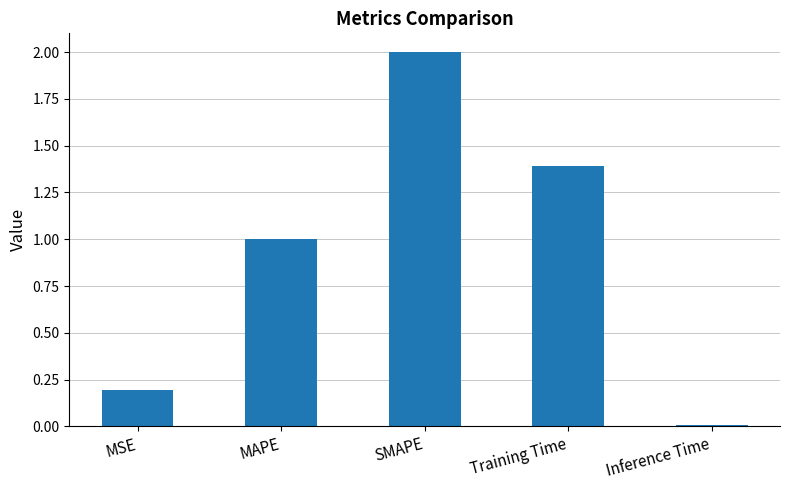

Which has a higher value, SMAPE or Training Time?

SMAPE